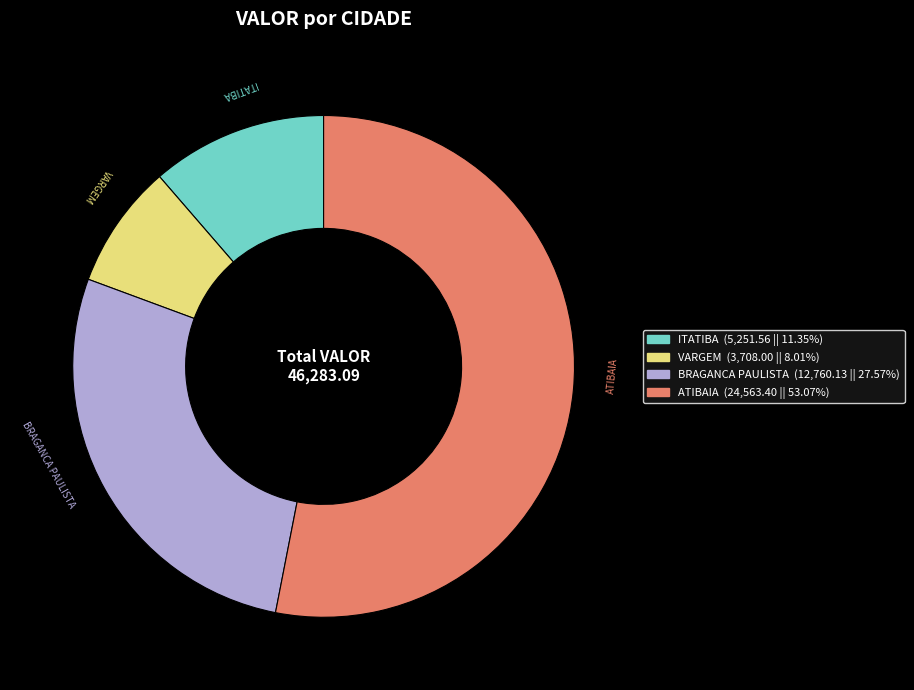

Approximately how many times larger is the value at BRAGANCA PAULISTA compared to ATIBAIA?

0.5